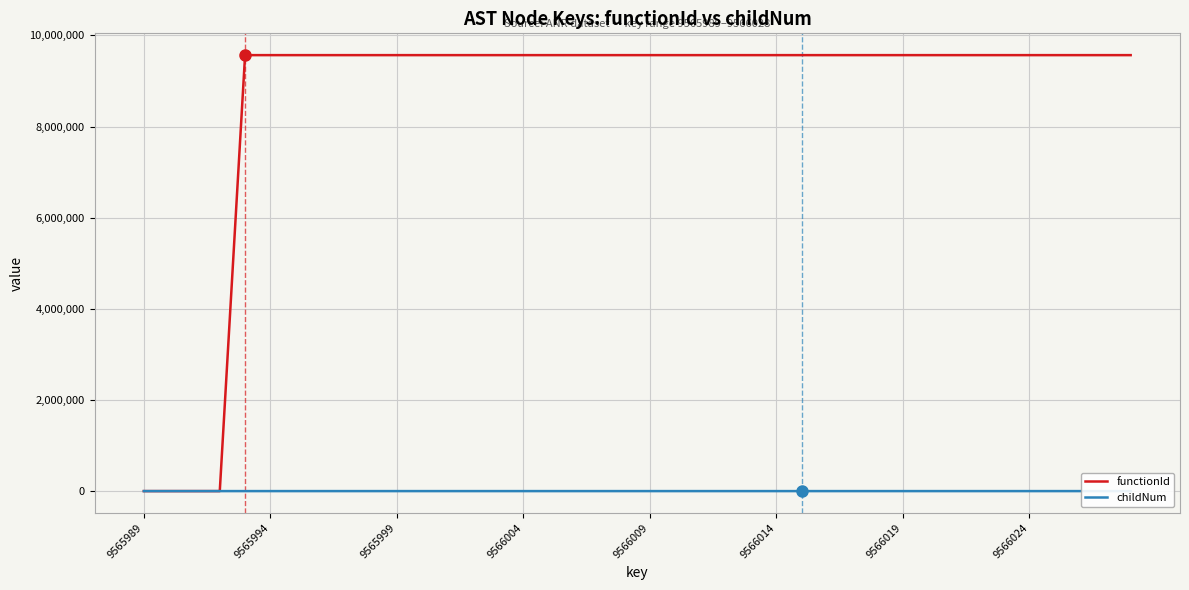

Rank the series by their maximum value, from highest to lowest.

functionId, childNum